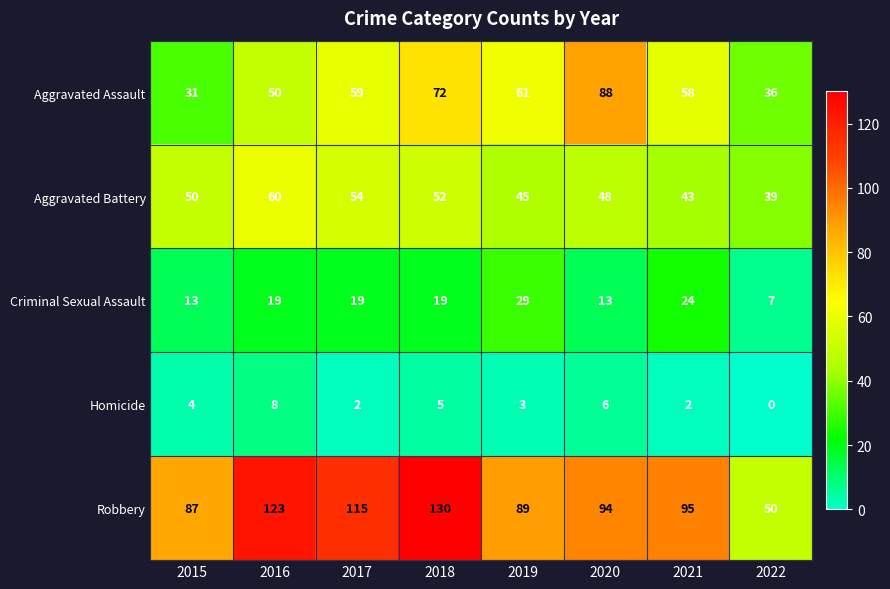

Is it true that Criminal Sexual Assault equals 5 at 2022?

False